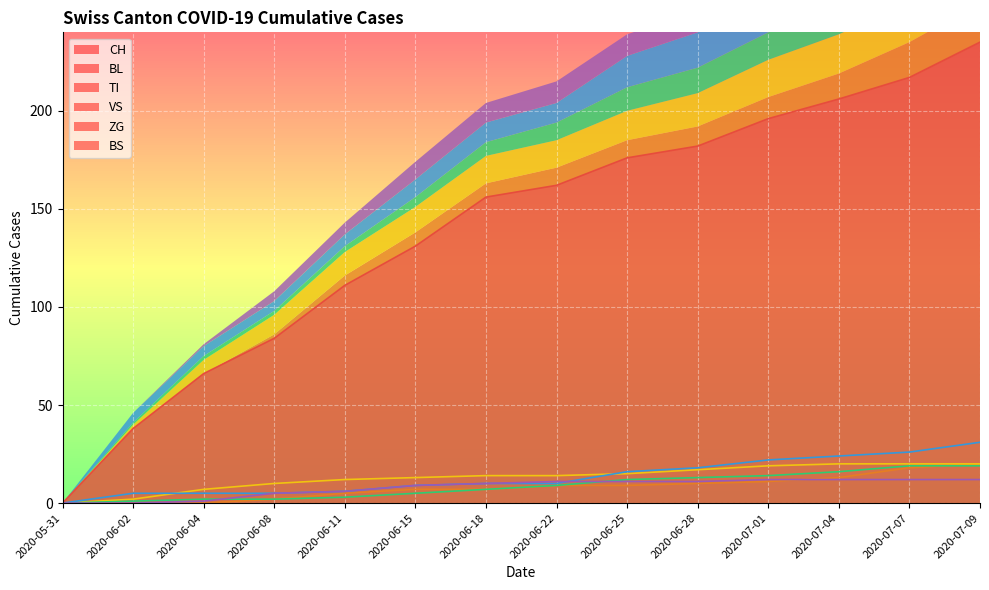

Which category has the lowest value in the TI series?

2020-05-31